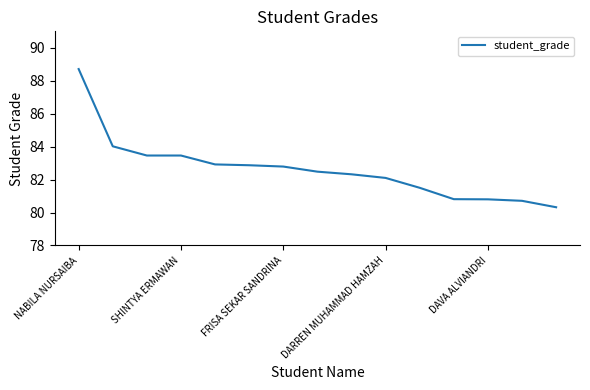

What is the smallest value displayed?

80.3